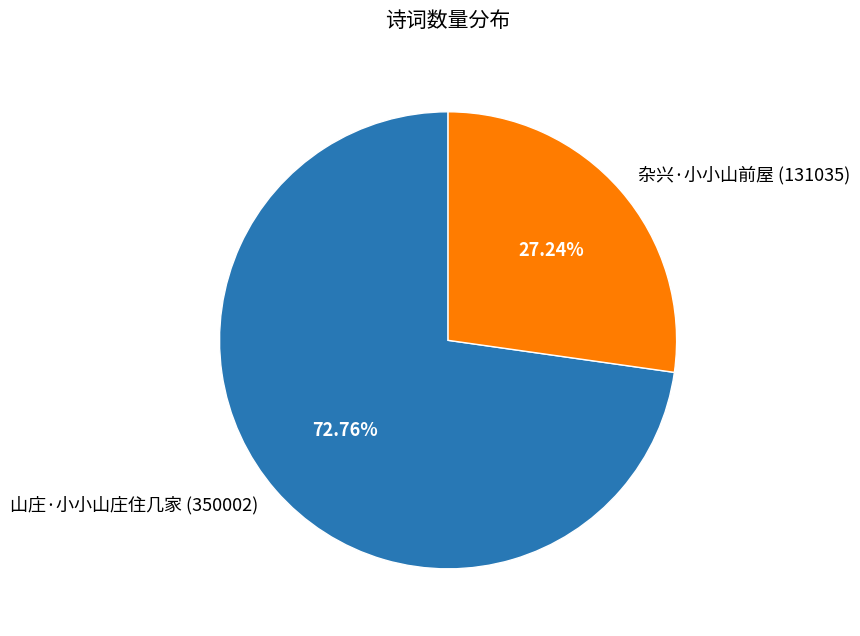

To the nearest percent, what portion does 山庄·小小山庄住几家 represent?

73%